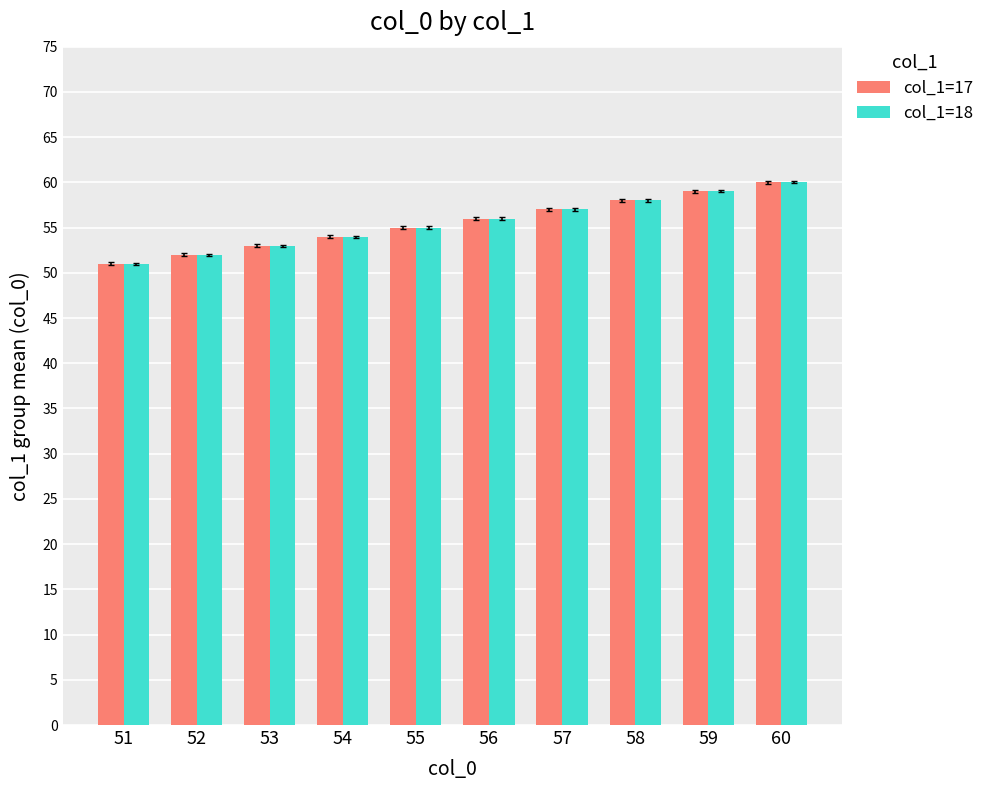

At which label is col_1=18 closest to 55?

55